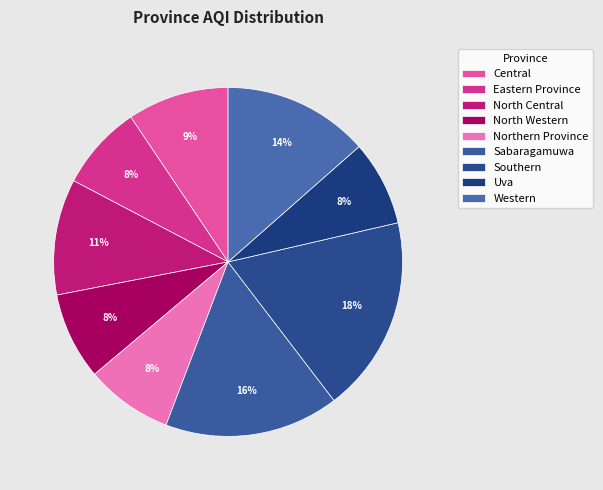

Count the number of slices in the pie.

9